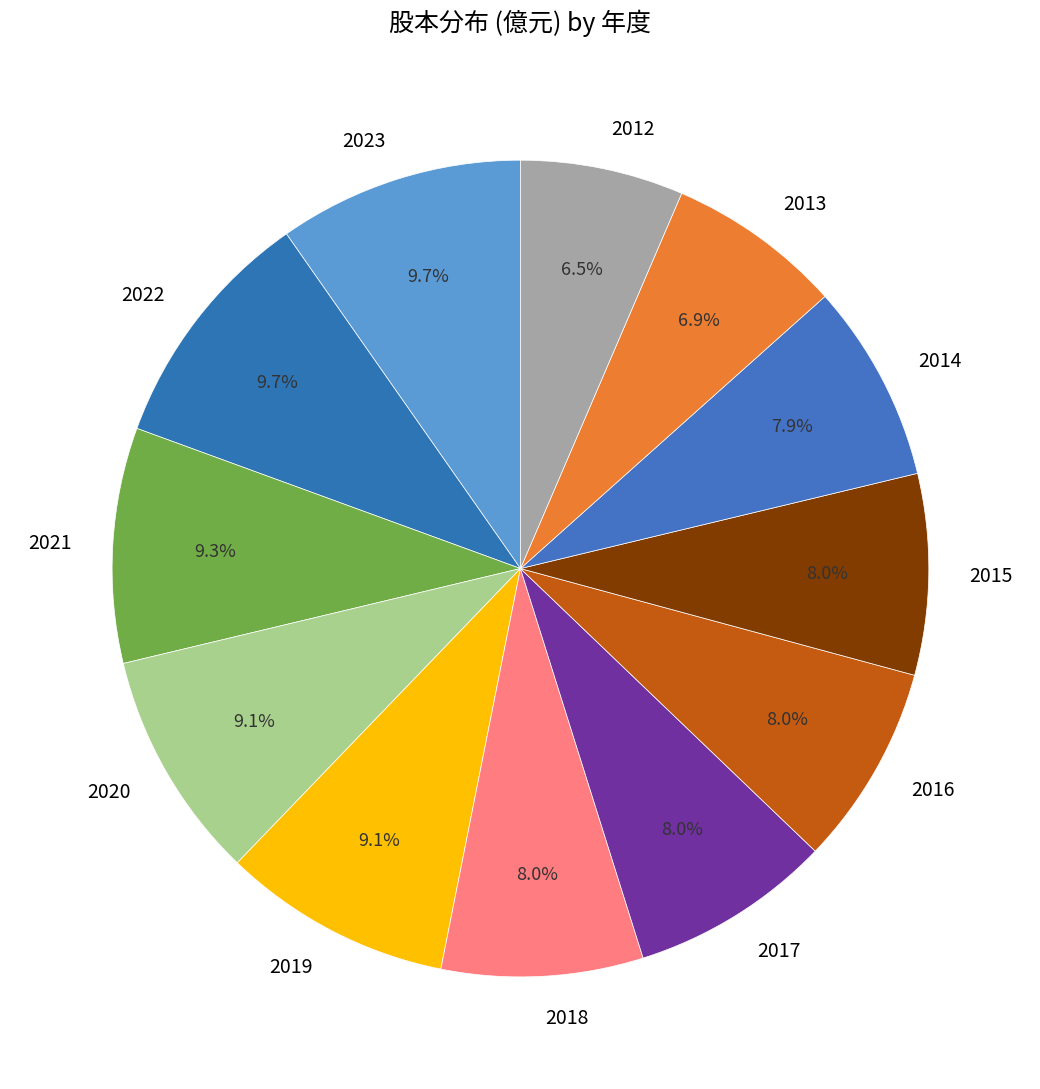

True or false: 2014 accounts for 8% of the total.

True